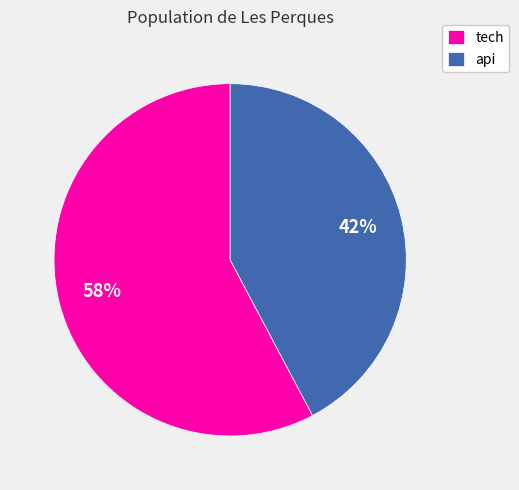

What percentage is the tech slice, to the nearest percent?

58%